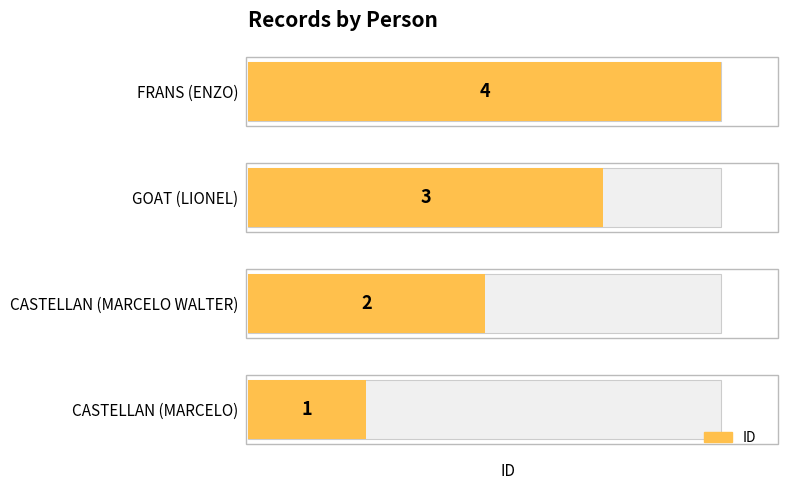

True or false: the data shows 2 at GOAT (LIONEL).

False